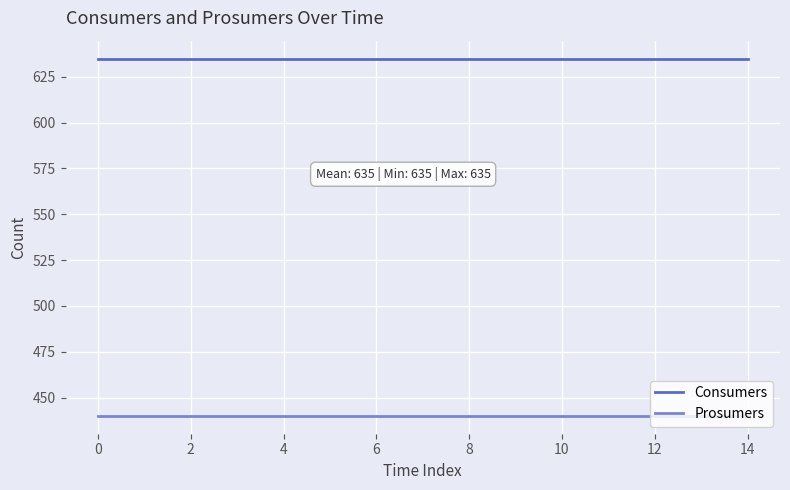

Which series has the largest total across all categories?

Consumers